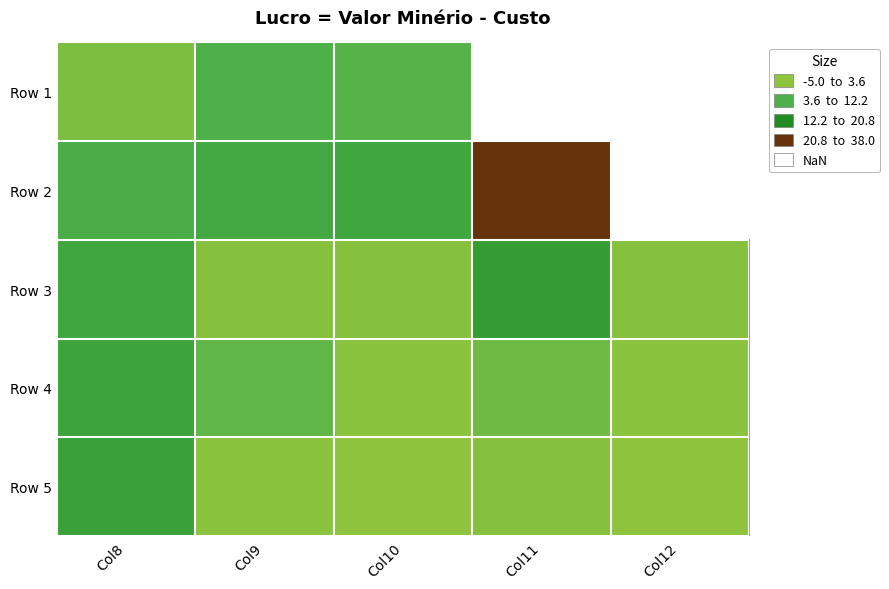

What is the difference between the maximum and minimum values in the Row 3 series?

20.0